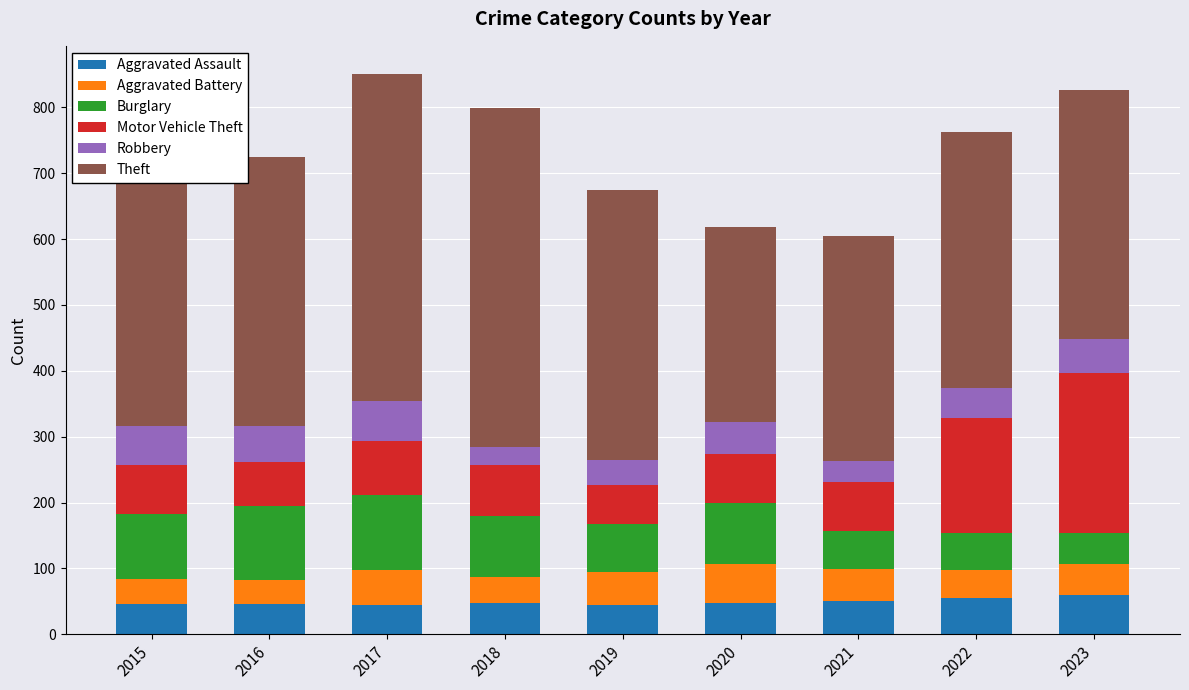

At which label does Theft first exceed 409?

2015